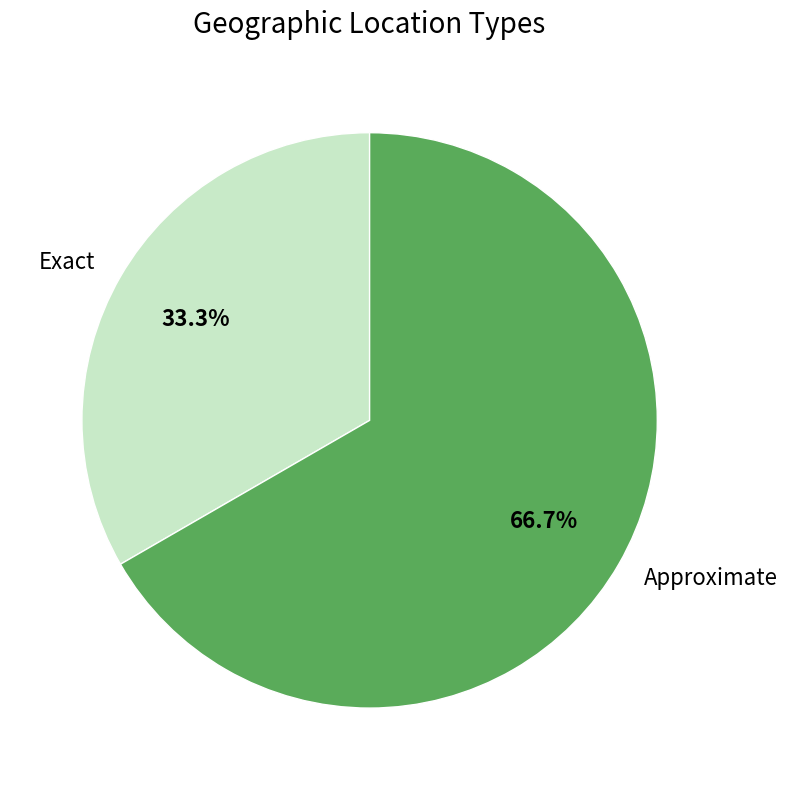

Does Exact represent more than half of the total?

No